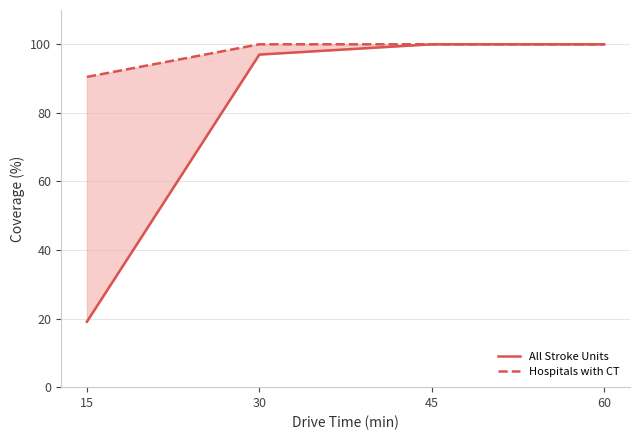

What is the value of the All Stroke Units point at the 4th from the left?

100.0